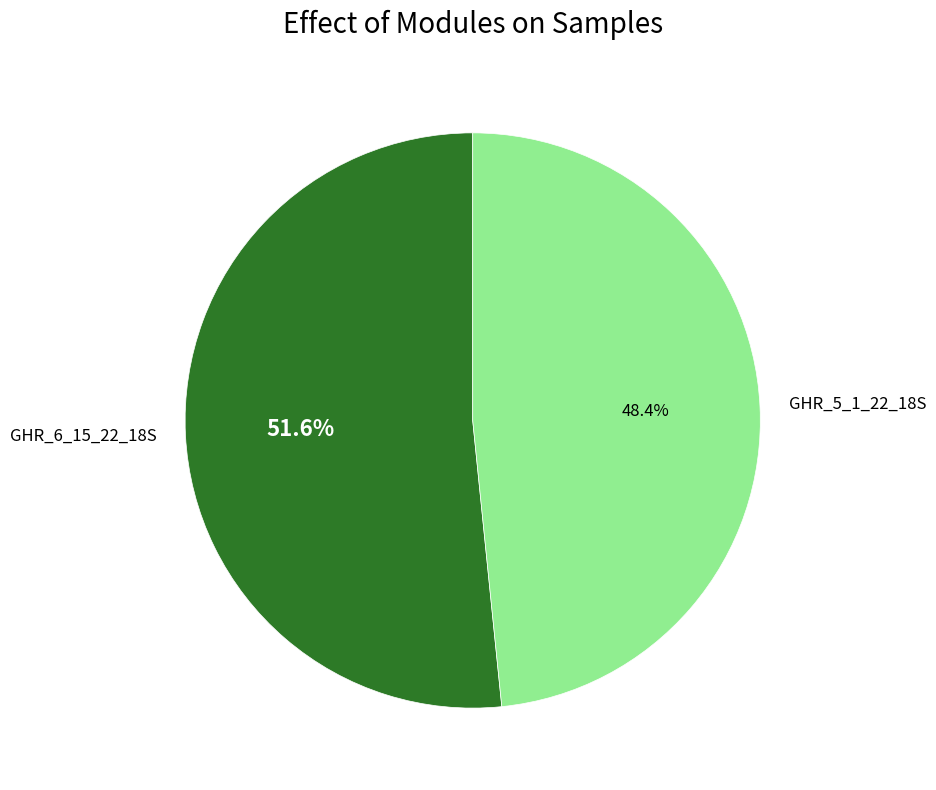

Is it true that GHR_5_1_22_18S is 61% of the pie?

False